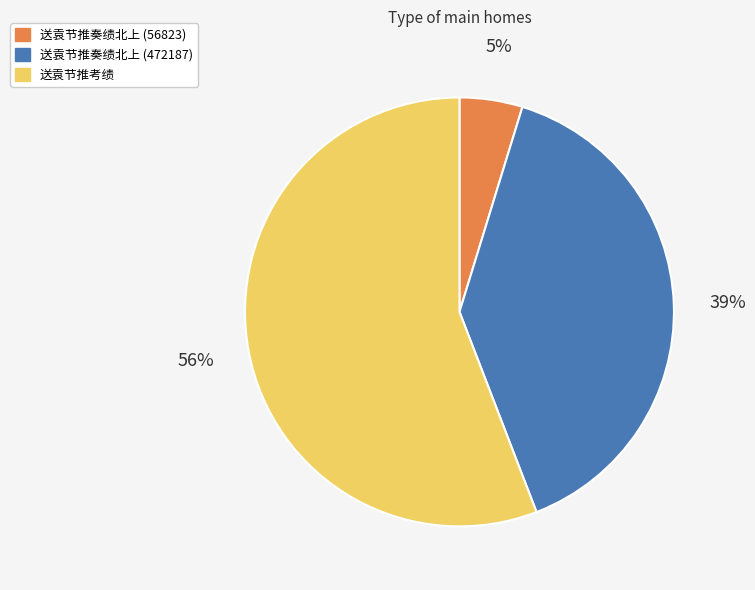

To the nearest percent, what is the difference between the 送袁节推奏绩北上 (56823) and 送袁节推考绩 slice percentages?

51%